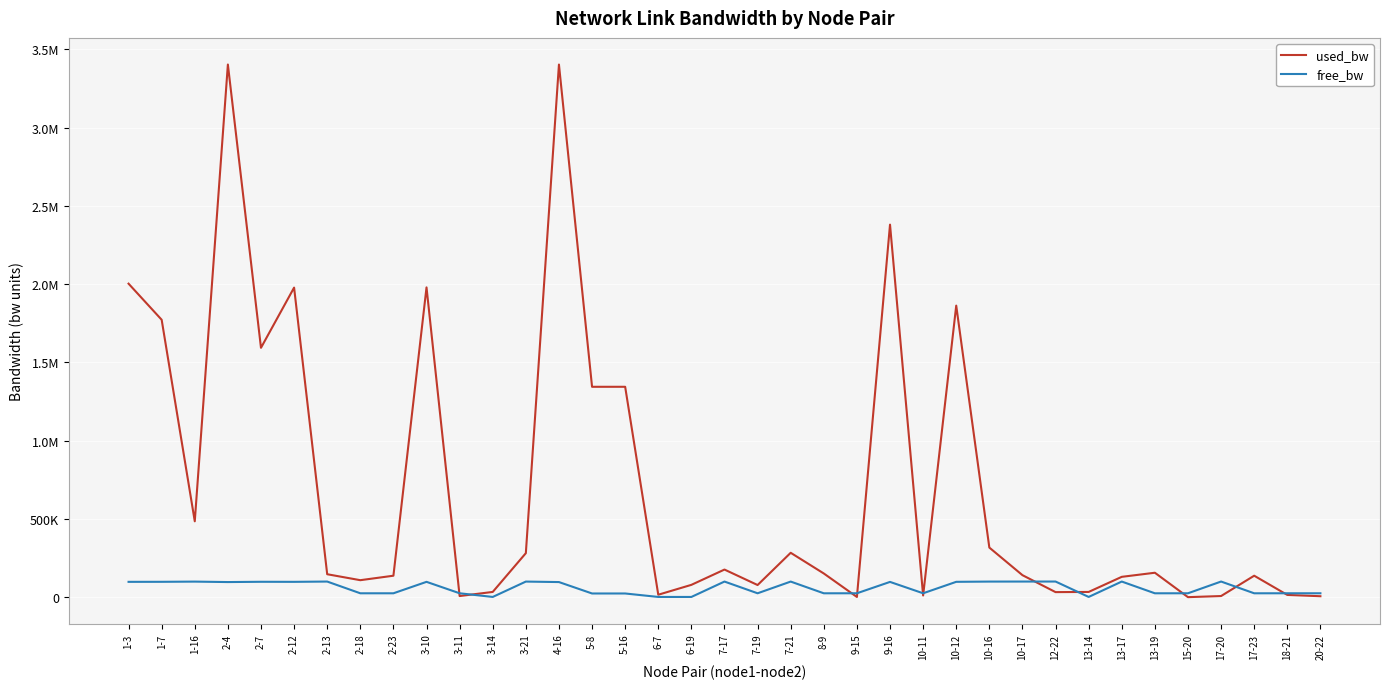

Reading left to right, list all the values displayed in this chart.

used_bw: 2003232.9	1772558.6	484899.6	3403523.7	1593456.2	1978123.3	146676.0	108588.0	137182.8	1979415.6	7337.8	33536.1	281264.9	3403353.6	1344288.5	1344355.7	15676.2	78793.1	176502.1	77613.8	283689.4	151447.3	1383.1	2380499.6	10910.7	1862989.5	316994.6	140728.4	32355.0	33534.5	130009.5	156203.4	191.9	7339.2	137189.7	14435.7	6148.0
free_bw: 97996.7	98227.2	99515.1	96595.5	98406.0	98021.3	99853.3	24891.4	24862.8	98020.5	24992.7	1516.5	99718.7	96595.8	23655.3	23655.1	1534.3	1471.2	99823.5	24922.4	99716.3	24848.5	24998.6	97618.9	24989.1	98136.0	99683.0	99859.3	99967.6	1516.5	99870.0	24843.8	24999.8	99992.7	24862.8	24985.6	24993.9